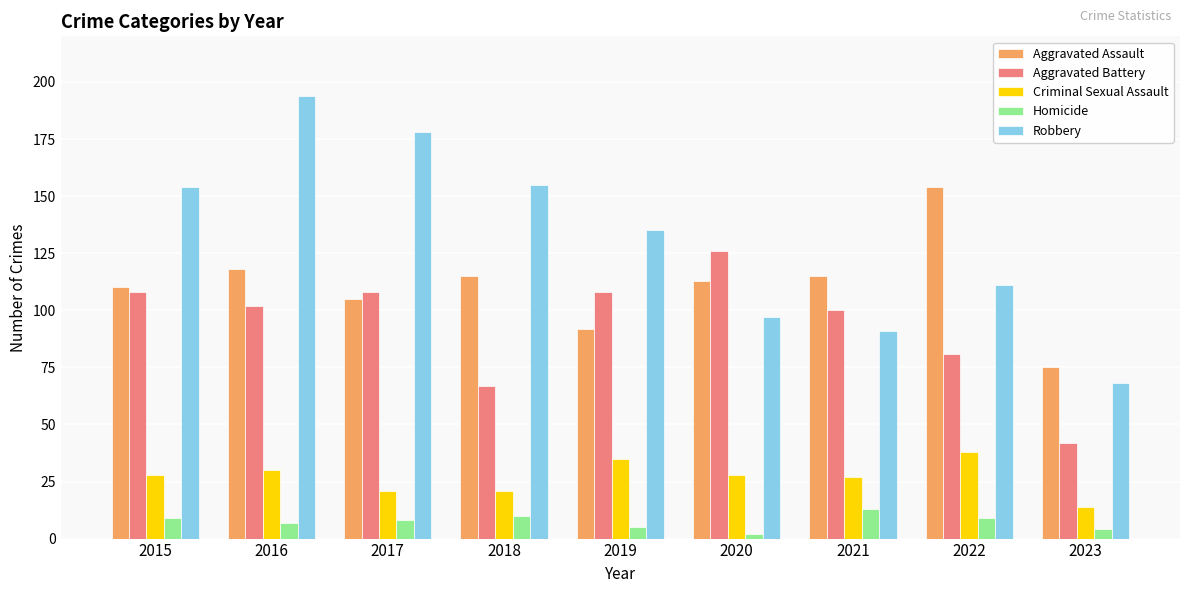

Read the Aggravated Assault value at 2017, to the nearest 5.

105